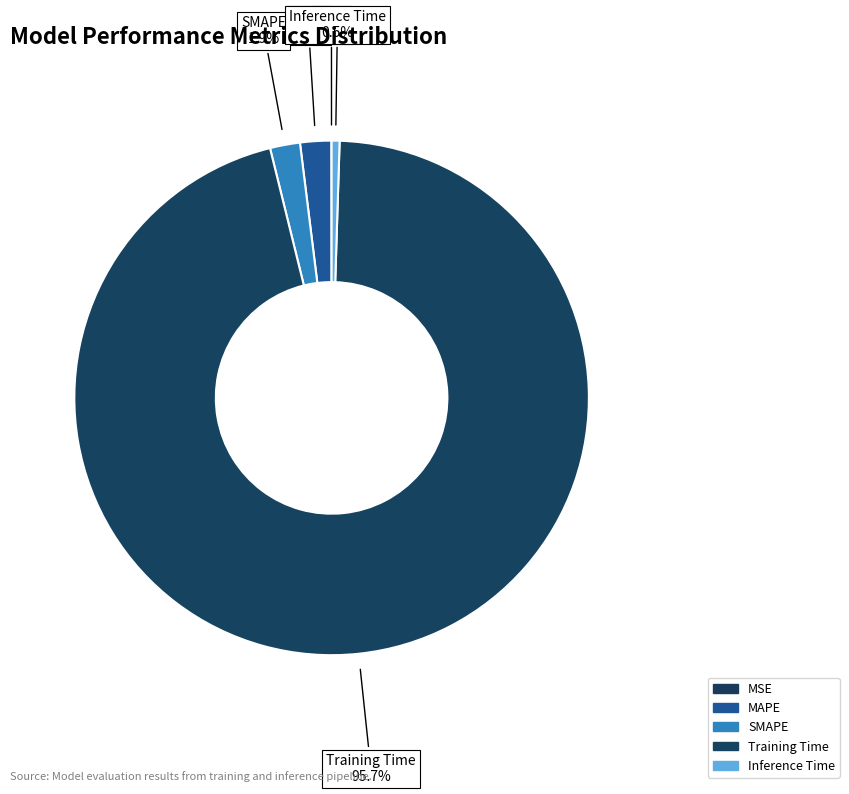

Between SMAPE and Training Time, which is larger?

Training Time